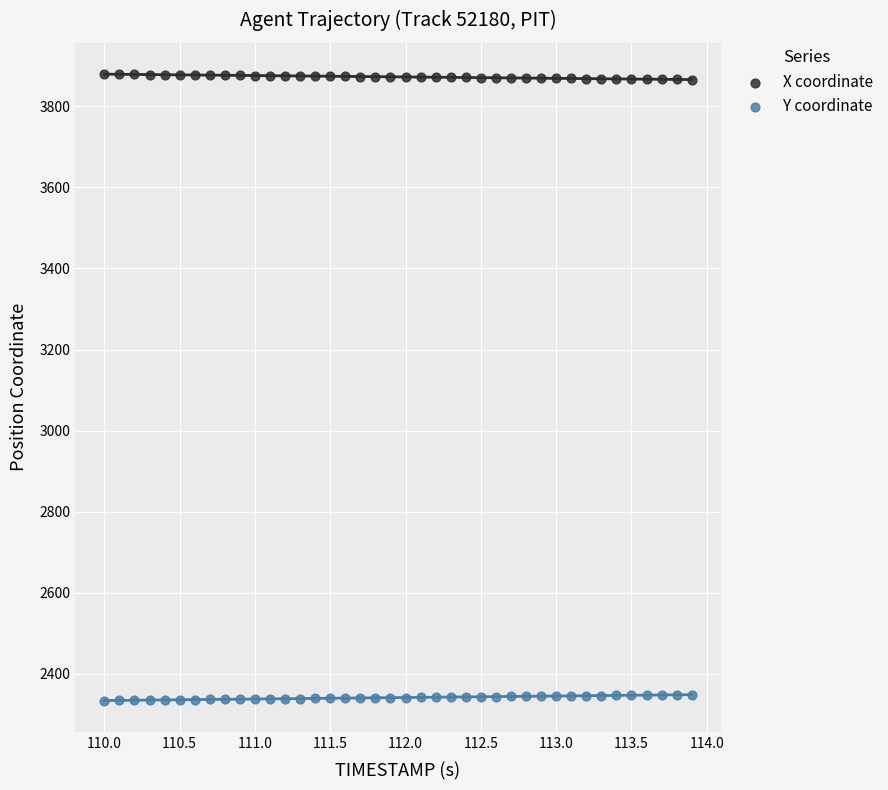

What is the X range (max minus min) for the scatter plot?

3.9